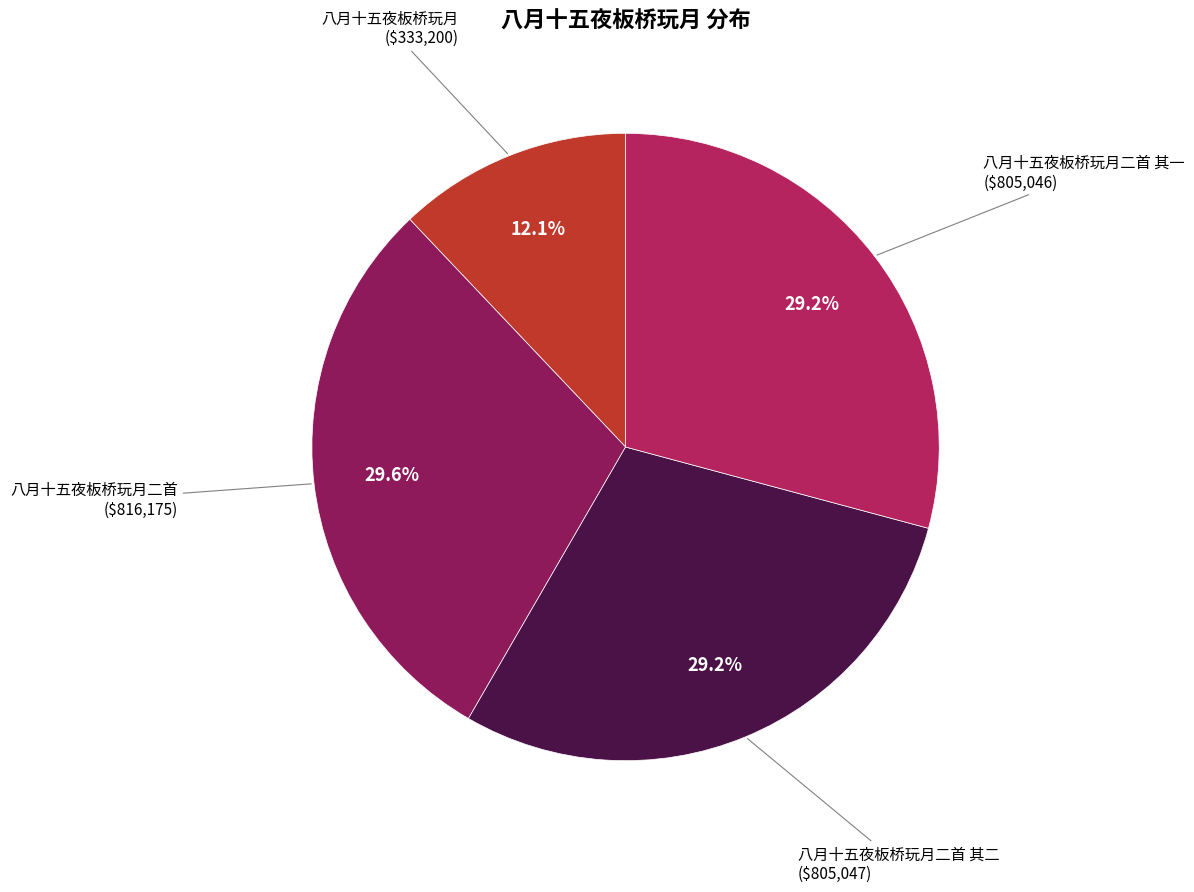

How many slices are in this pie chart?

4